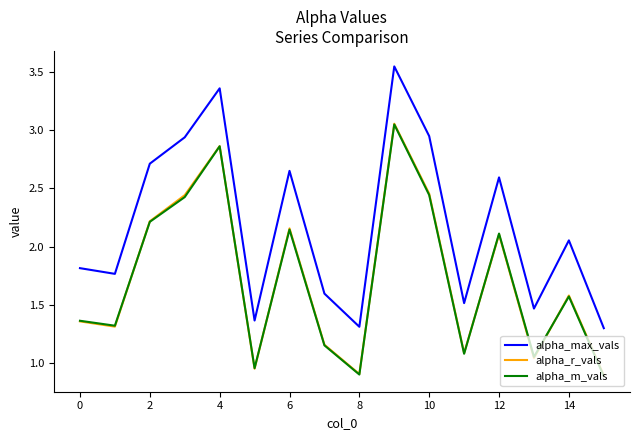

Which series has the largest total across all categories?

alpha_max_vals